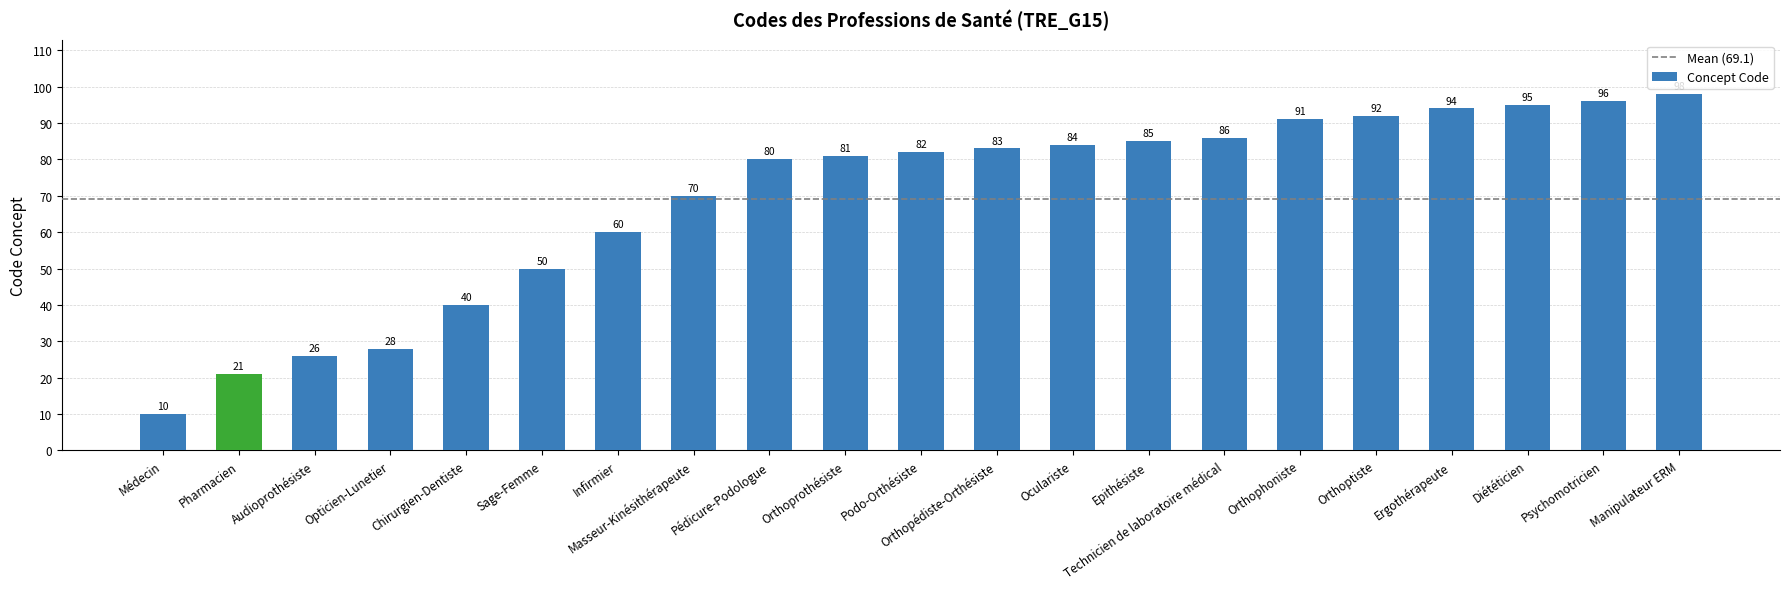

What is the maximum value shown in the chart?

98